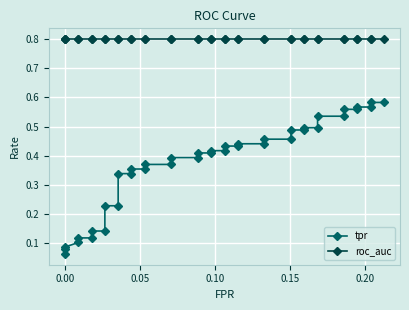

How many lines are shown in the chart?

2